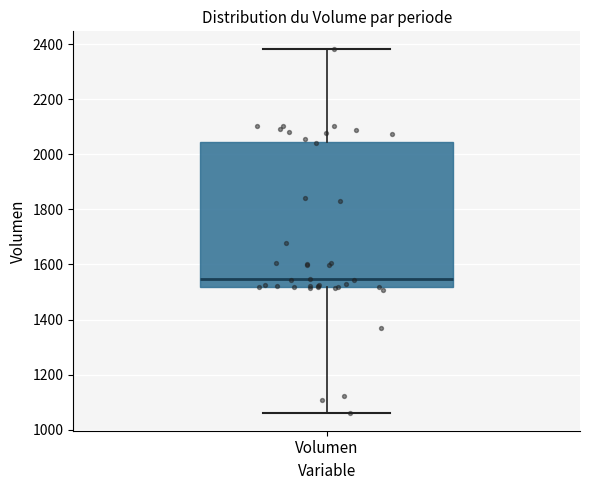

Where does the median line of the box for Volumen sit on the y-axis? The values are not printed on the chart, so give them approximately, as read against the axis.

1540